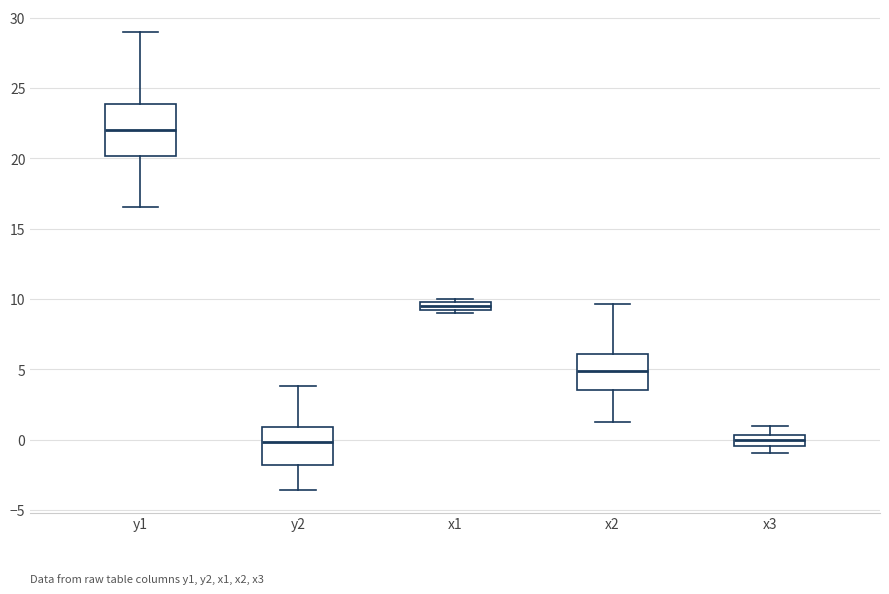

Which box's median line is the highest?

y1